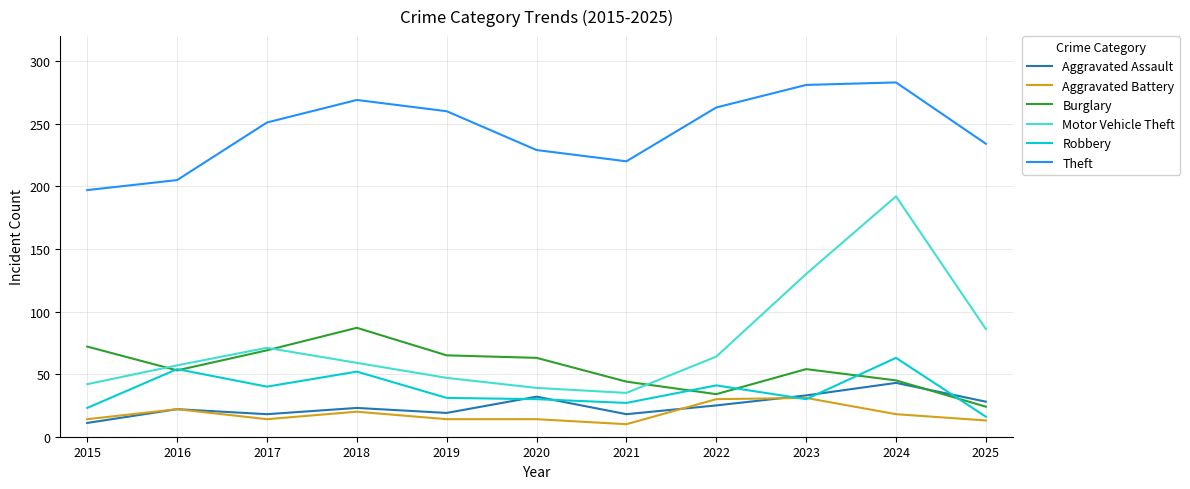

Rank the series by their maximum value, from lowest to highest.

Aggravated Battery, Aggravated Assault, Robbery, Burglary, Motor Vehicle Theft, Theft